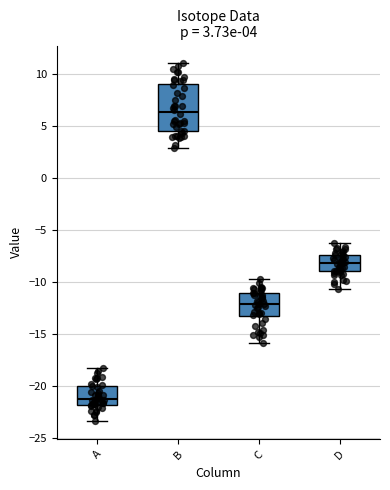

Which box has the highest median line?

B